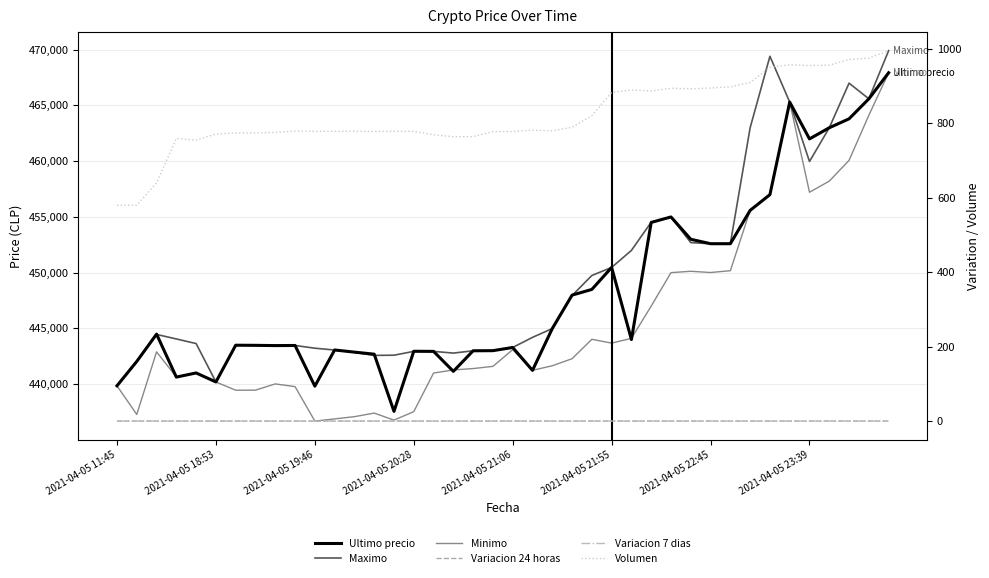

What value does the Variacion 7 dias series have at 2021-04-05 19:46?

0.2